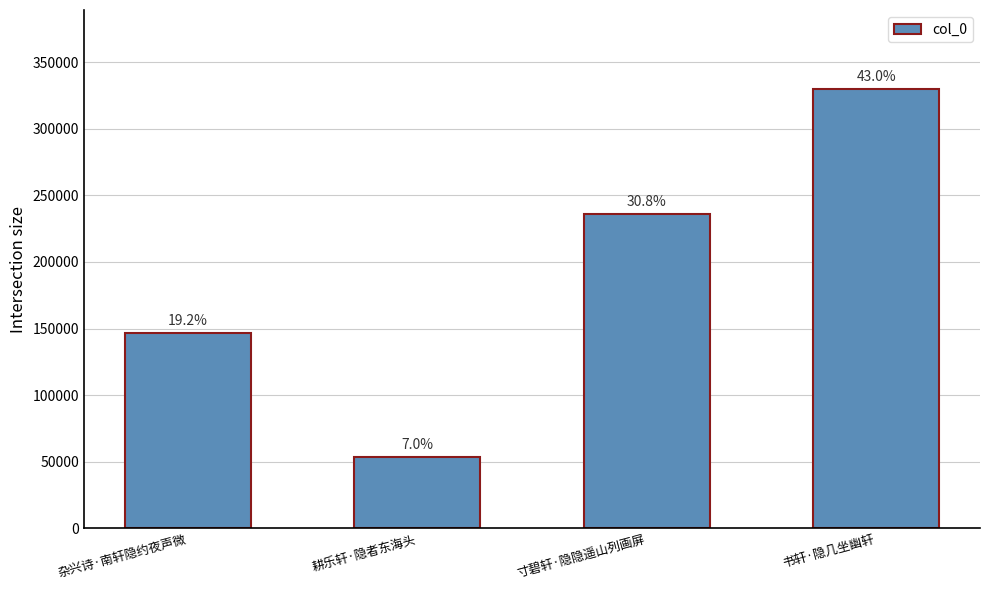

Reading right to left, extract all data points from this chart.

书轩·隐几坐幽轩=329682	寸碧轩·隐隐遥山列画屏=235791	耕乐轩·隐者东海头=53764	杂兴诗·南轩隐约夜声微=146734